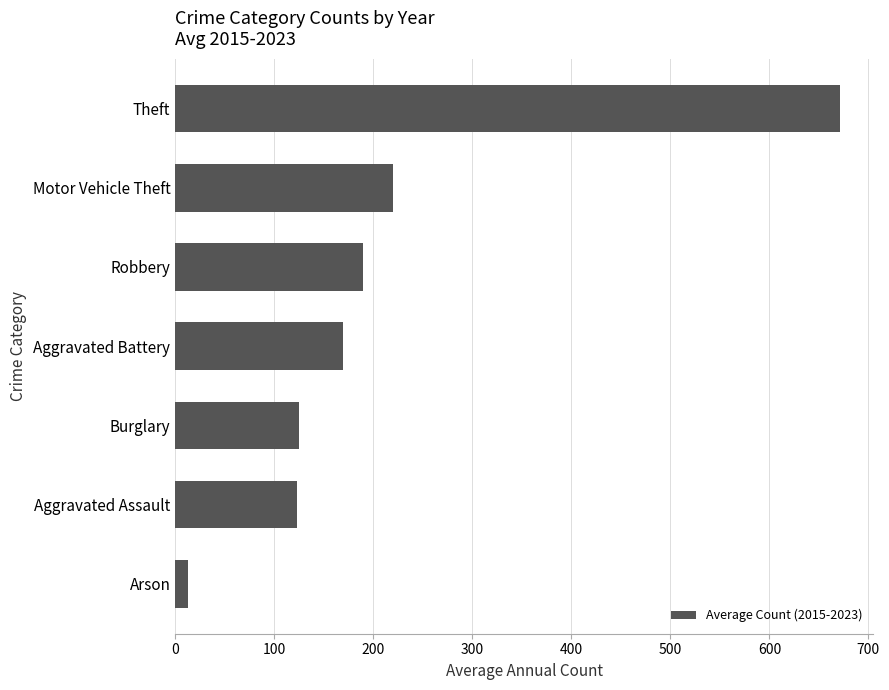

What is the approximate value at Aggravated Assault?

123.2